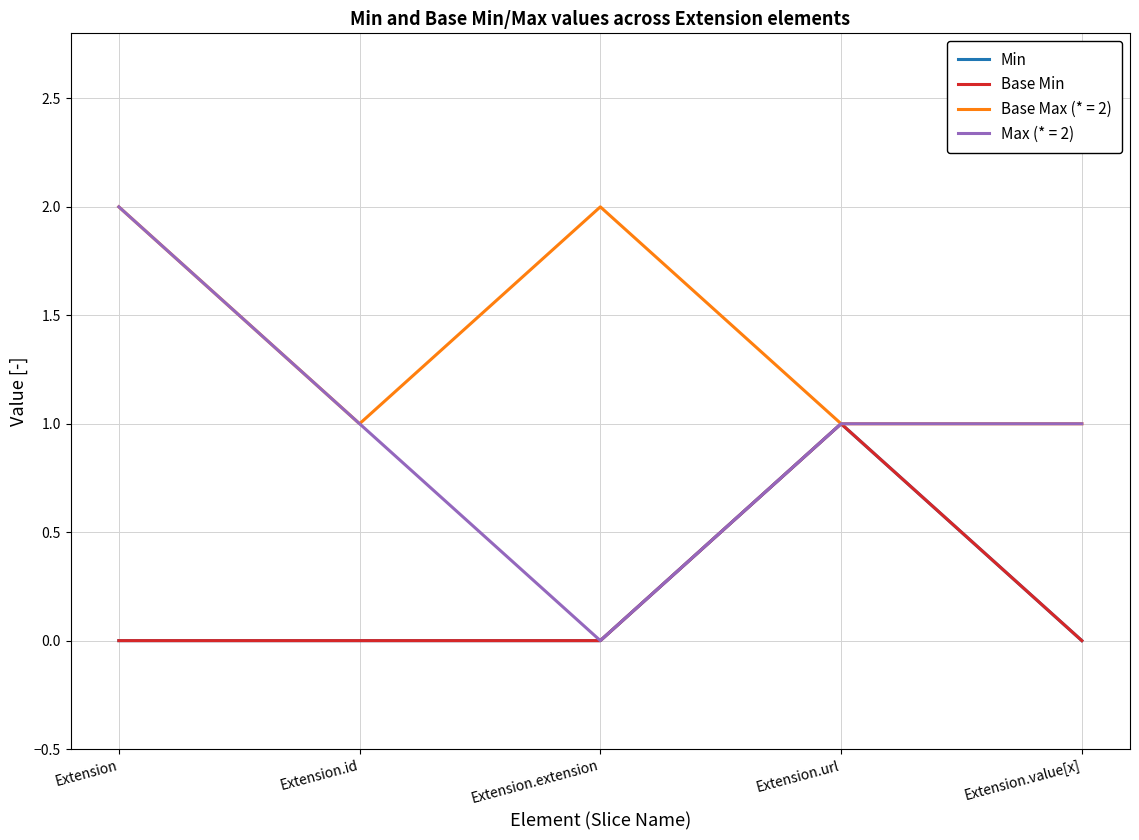

Which series changed the most between Extension.id and Extension.value[x]?

Min